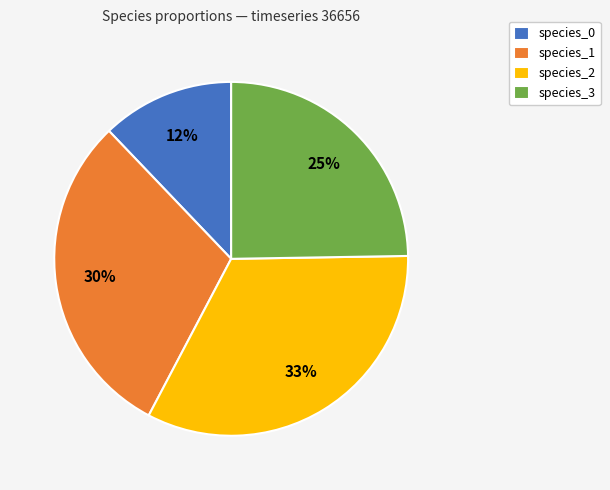

The species_0 slice represents 5% of the pie. True or false?

False